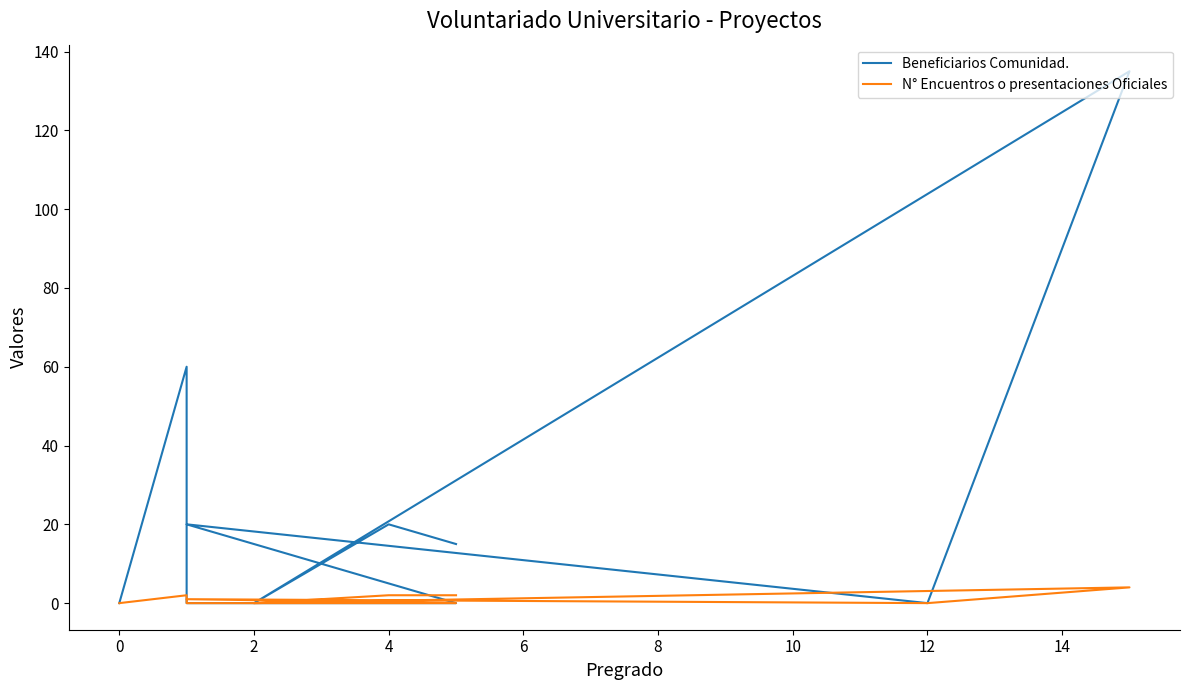

How many data points in N° Encuentros o presentaciones Oficiales are above 1?

4